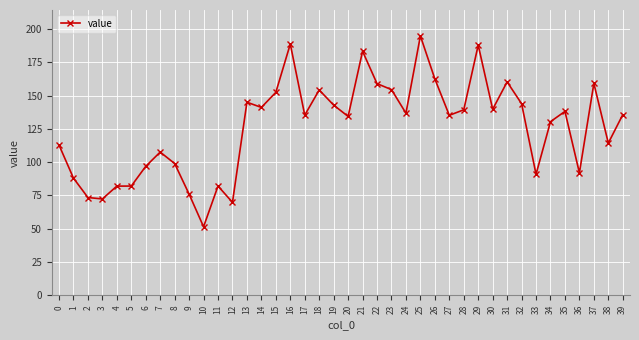

What is the value of the 29th point from the left?

139.3